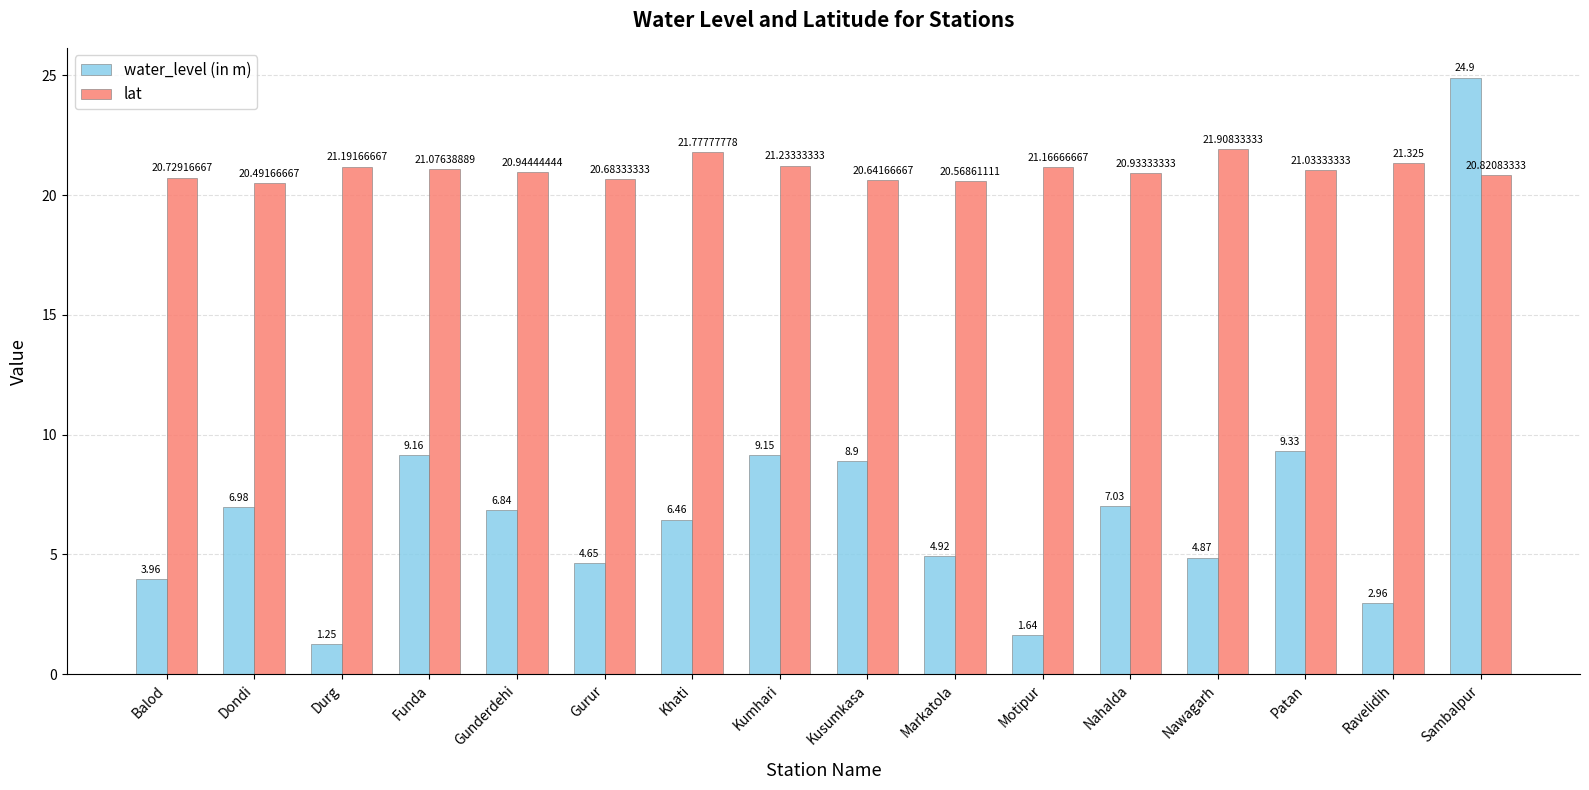

What is the greatest value displayed?

24.9